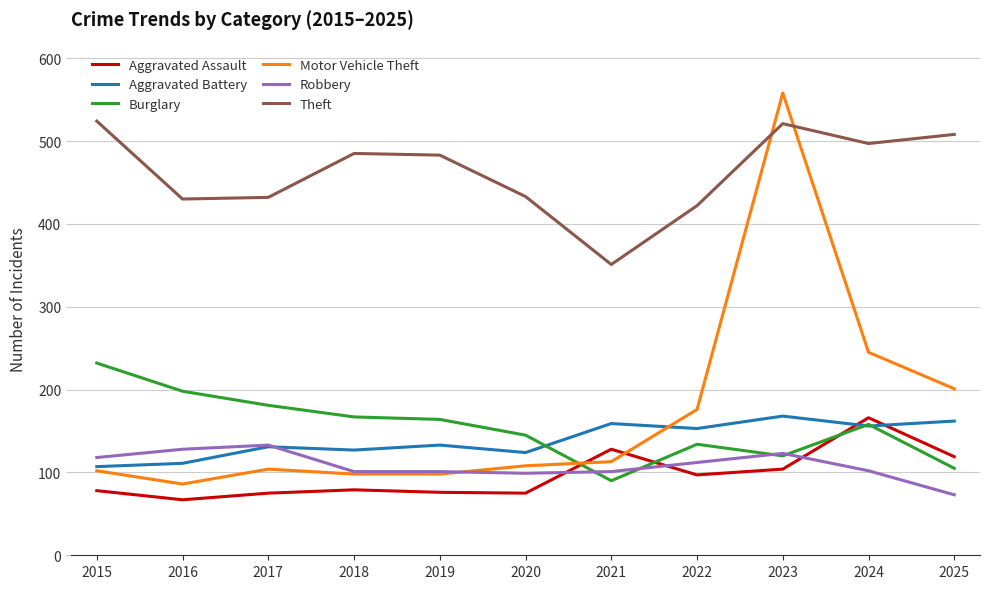

What is the sum of all Aggravated Battery values?

1531